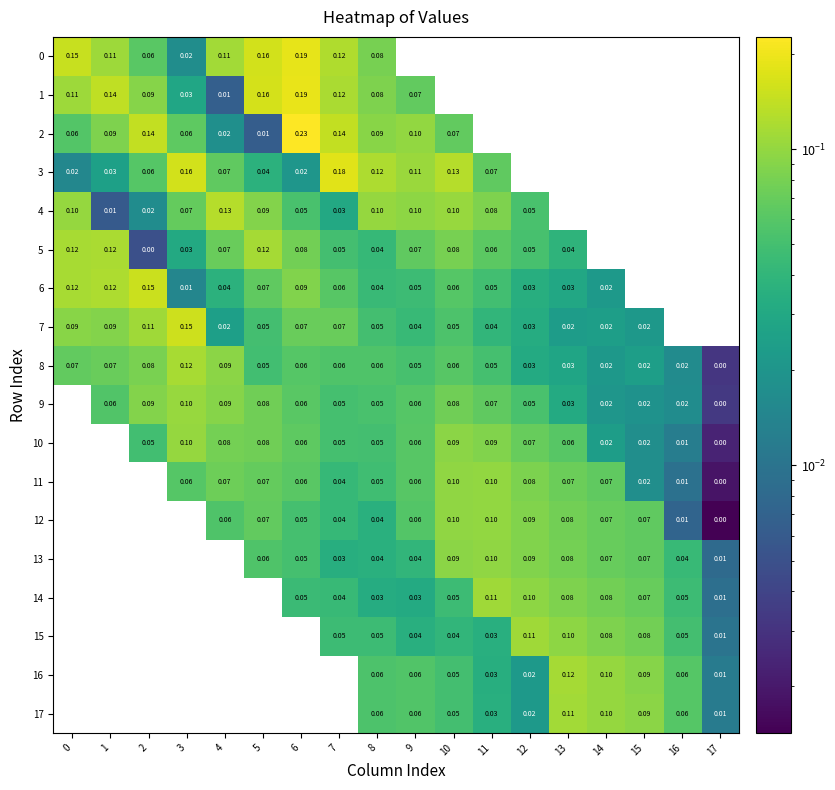

Is the value of 11 at 9 greater than the value of 3 at 5?

Yes